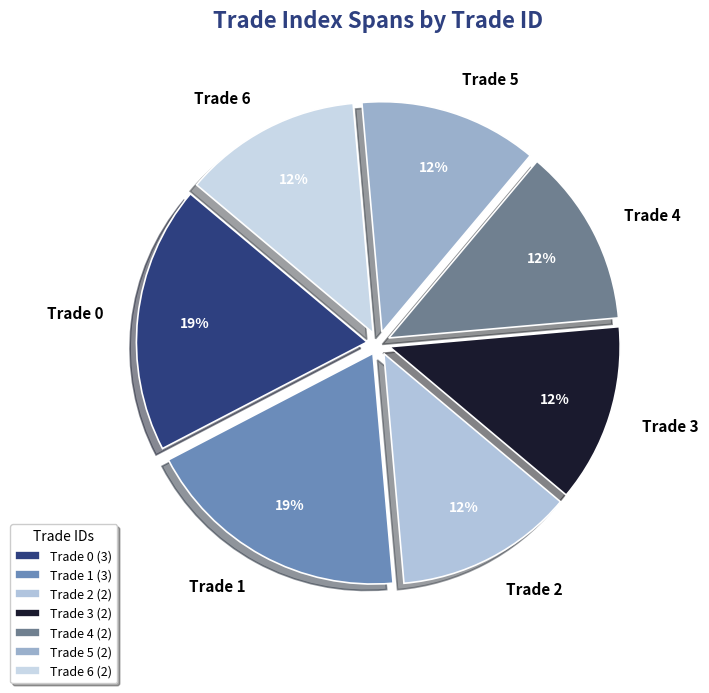

How many segments does this pie chart have?

7